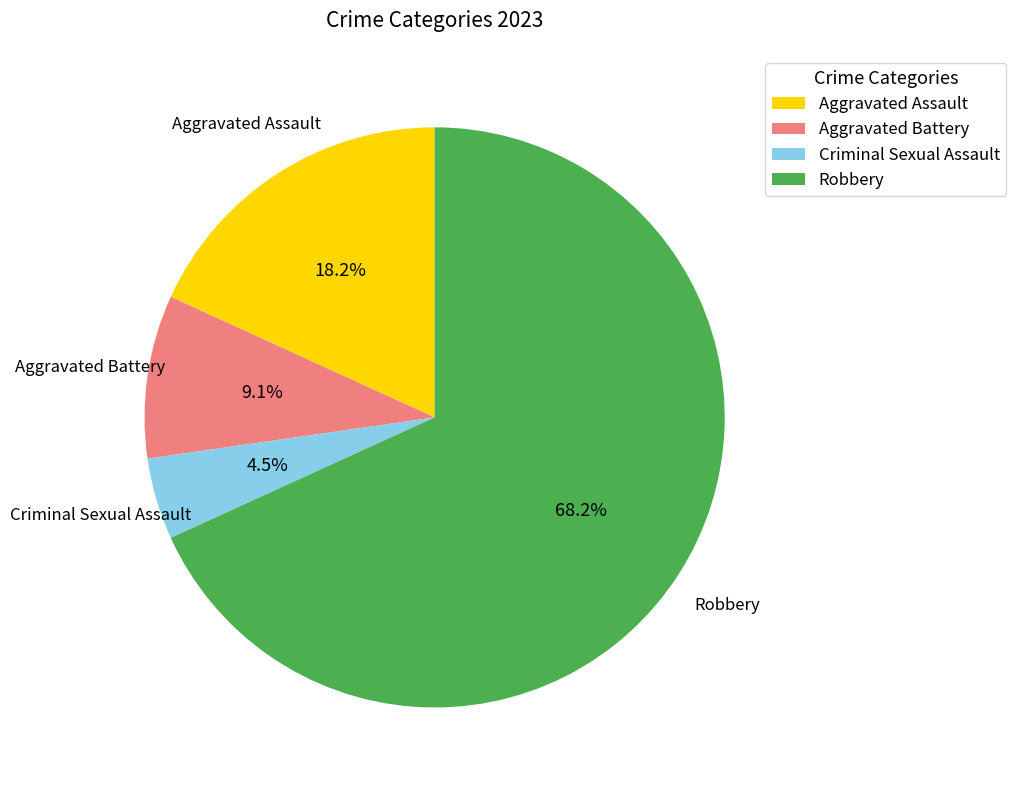

The Robbery slice represents 68% of the pie. True or false?

True